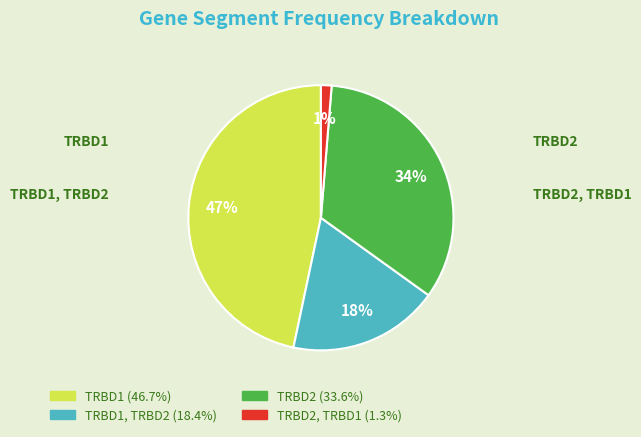

Is there a majority slice in this chart?

No